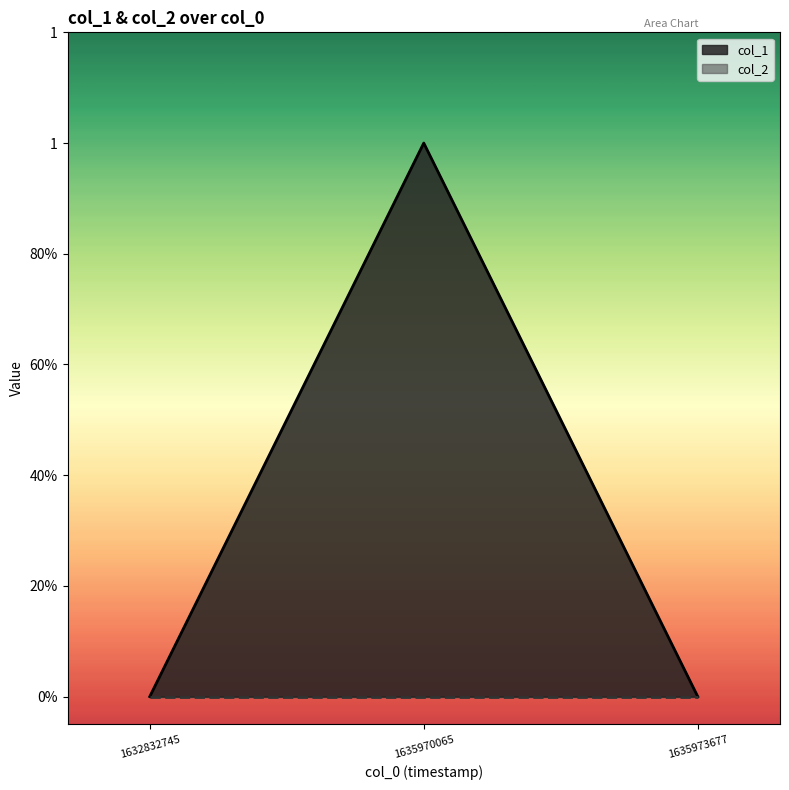

Which has a higher value, 1635973677 or 1632832745?

1635973677